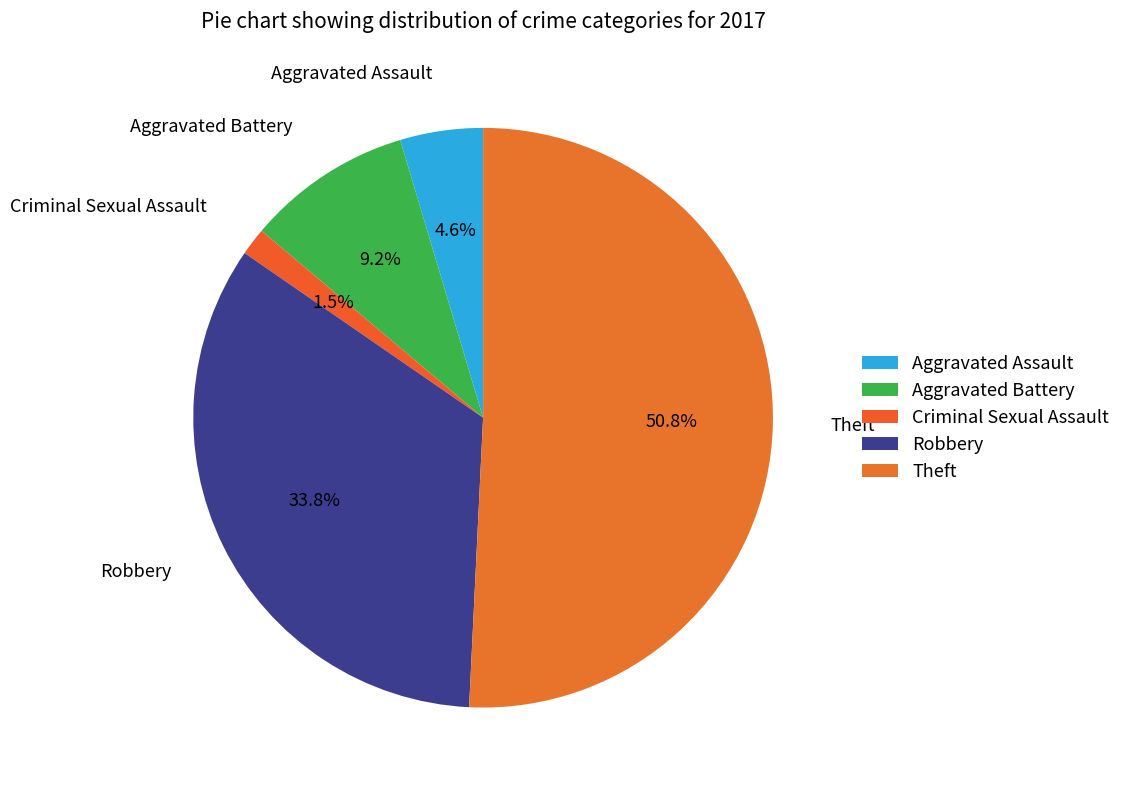

Between Aggravated Battery and Criminal Sexual Assault, which is larger?

Aggravated Battery